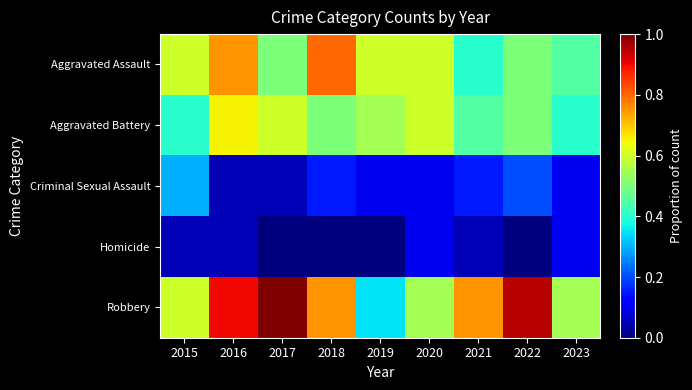

Reading left to right, list all the values displayed in this chart.

Aggravated Assault: 2015=0.6	2016=0.8	2017=0.5	2018=0.8	2019=0.6	2020=0.6	2021=0.4	2022=0.5	2023=0.5
Aggravated Battery: 2015=0.4	2016=0.7	2017=0.6	2018=0.5	2019=0.6	2020=0.6	2021=0.5	2022=0.5	2023=0.4
Criminal Sexual Assault: 2015=0.3	2016=0.1	2017=0.1	2018=0.1	2019=0.1	2020=0.1	2021=0.1	2022=0.2	2023=0.1
Homicide: 2015=0.1	2016=0.1	2017=0.0	2018=0.0	2019=0.0	2020=0.1	2021=0.1	2022=0.0	2023=0.1
Robbery: 2015=0.6	2016=0.9	2017=1.0	2018=0.8	2019=0.3	2020=0.6	2021=0.8	2022=0.9	2023=0.6